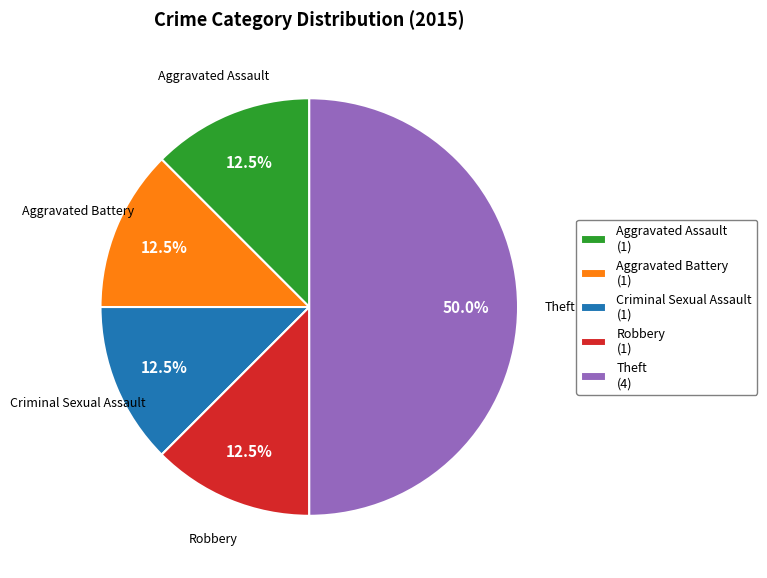

To the nearest percent, what is the average slice percentage?

20%